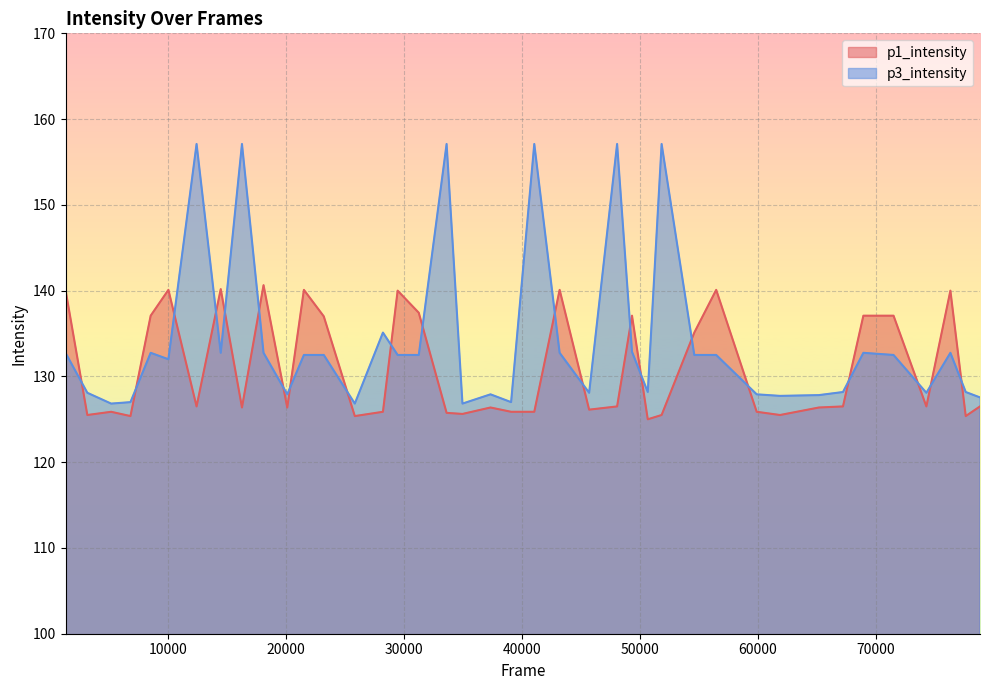

Where is p1_intensity nearest to the value 132?

54595